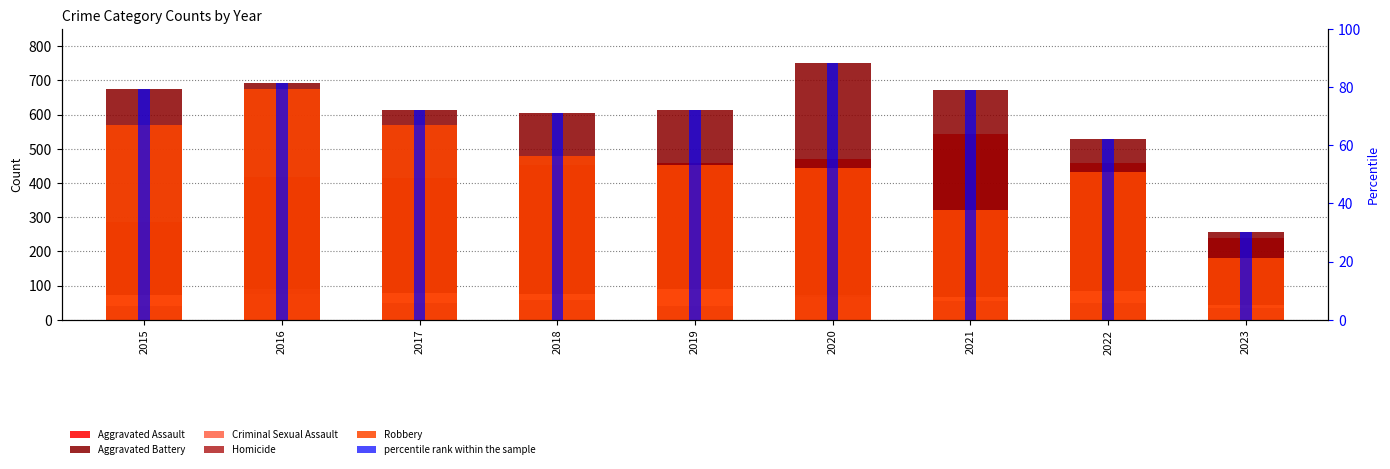

At which category is the sum across all series the highest?

2016